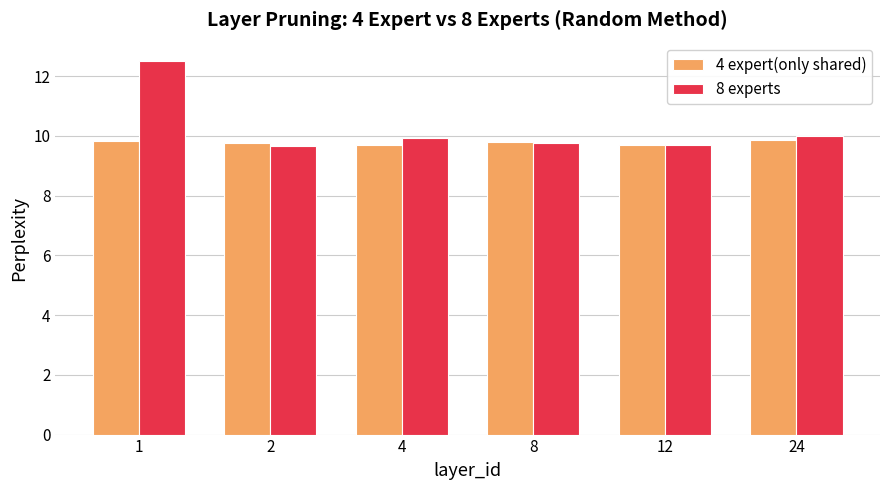

True or false: 4 expert(only shared) has a value of 5.5 at 8.

False